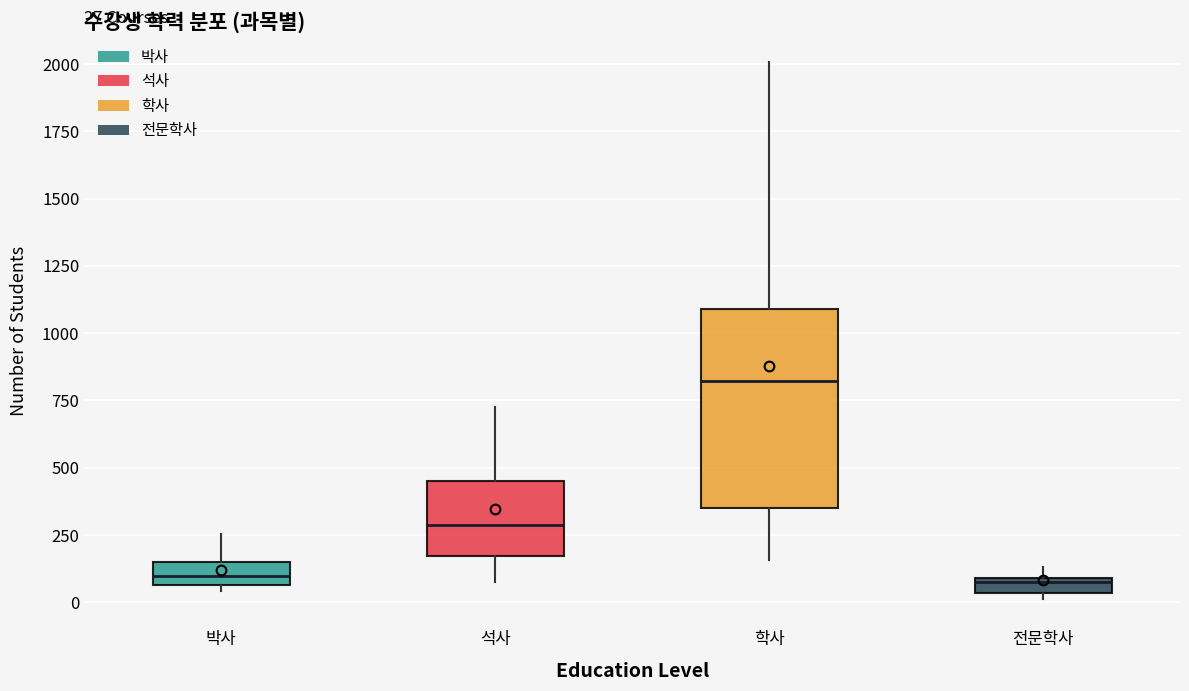

Which box is the tallest, from its lower edge to its upper edge?

학사